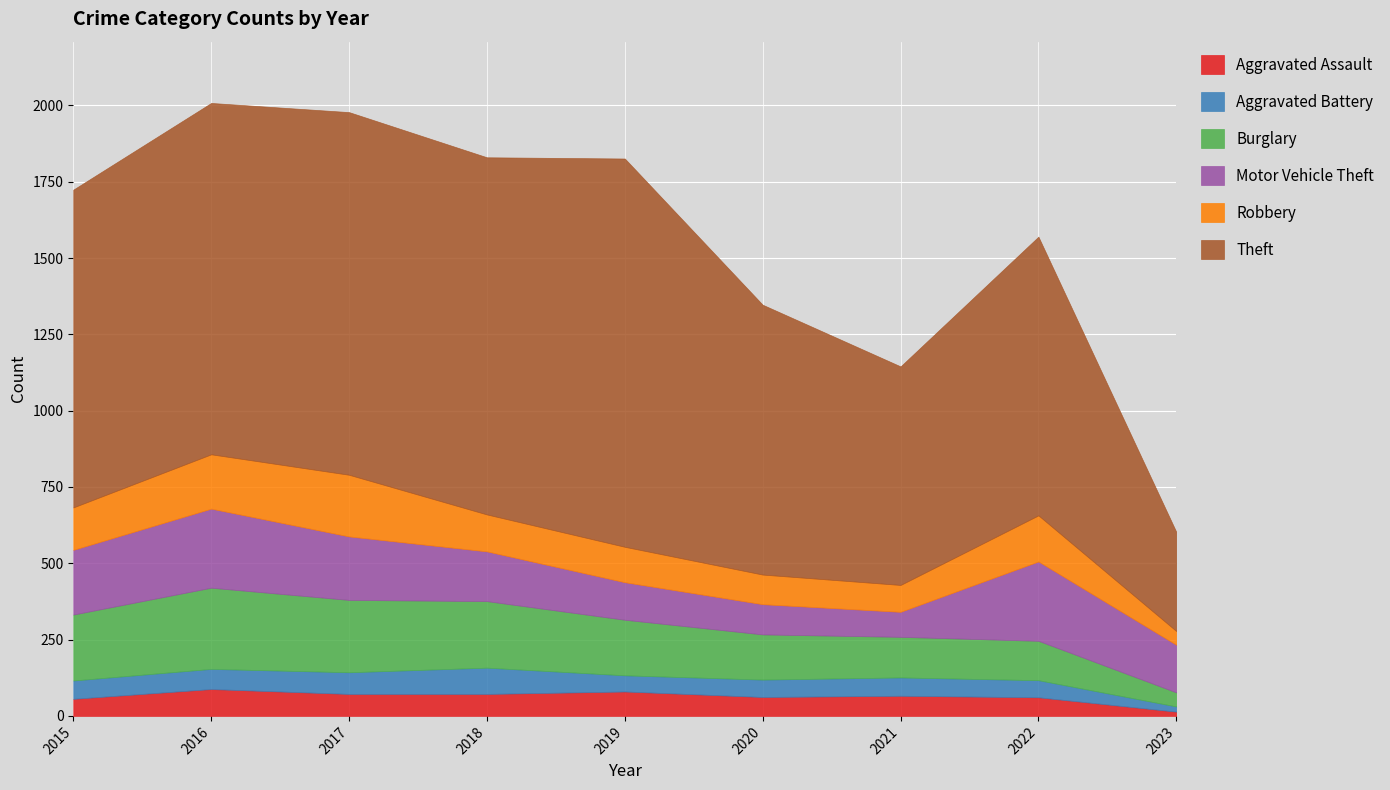

Reading left to right, what are all the values shown in this chart?

Aggravated Assault: 56	88	72	72	80	62	66	61	14
Aggravated Battery: 60	66	71	86	53	57	60	56	17
Burglary: 216	266	237	218	182	148	133	129	46
Motor Vehicle Theft: 212	259	208	163	123	99	82	260	156
Robbery: 139	178	202	121	116	97	88	151	45
Theft: 1041	1151	1188	1170	1272	884	716	913	325